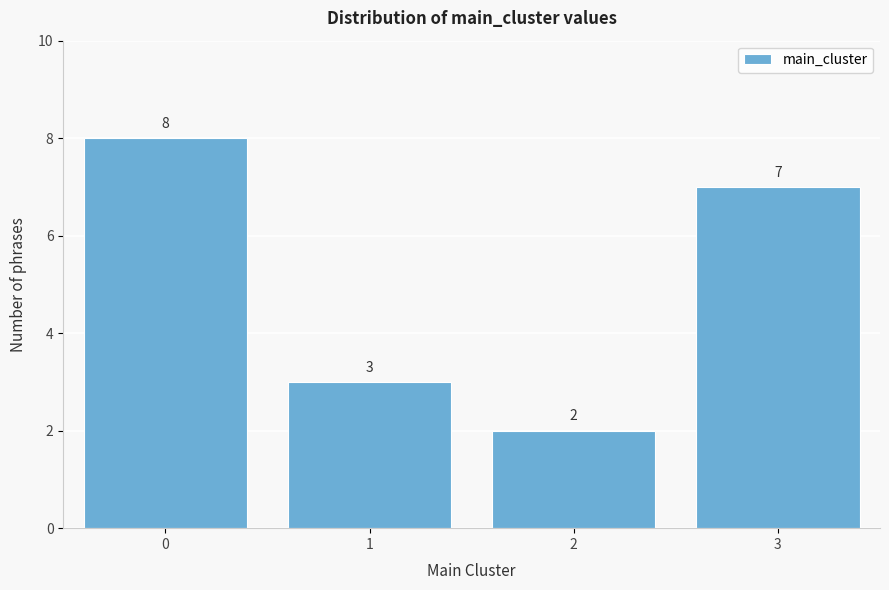

Reading right to left, what are all the values shown in this chart?

7	2	3	8